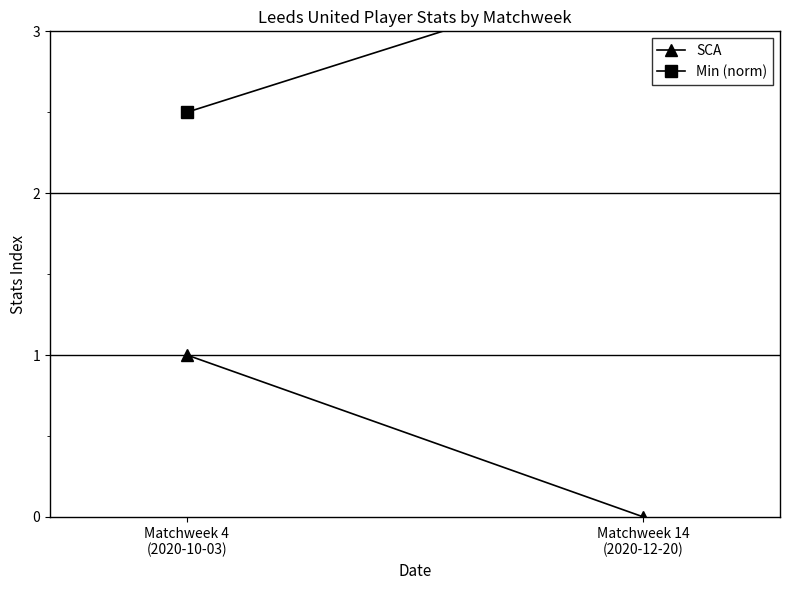

What is the sum of the SCA values at Matchweek 4
(2020-10-03) and Matchweek 14
(2020-12-20)?

1.0